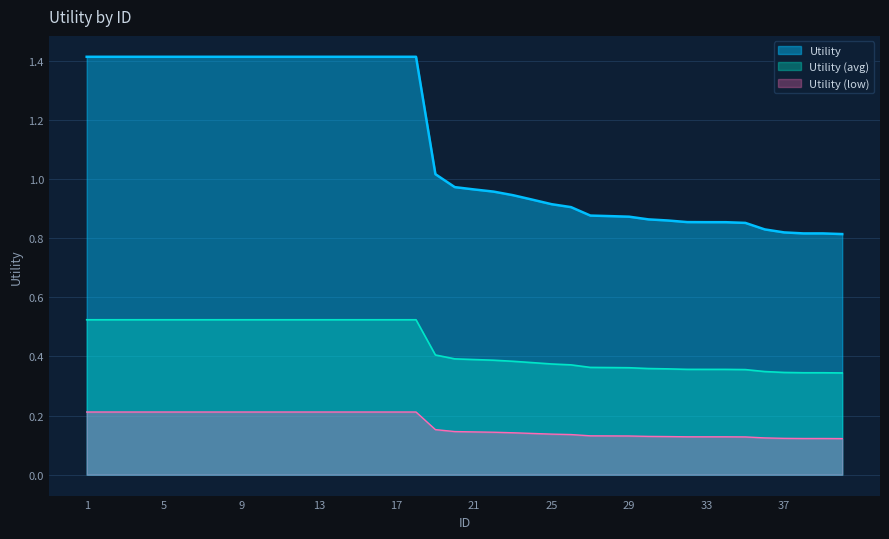

Which label corresponds to the largest value in the chart?

1